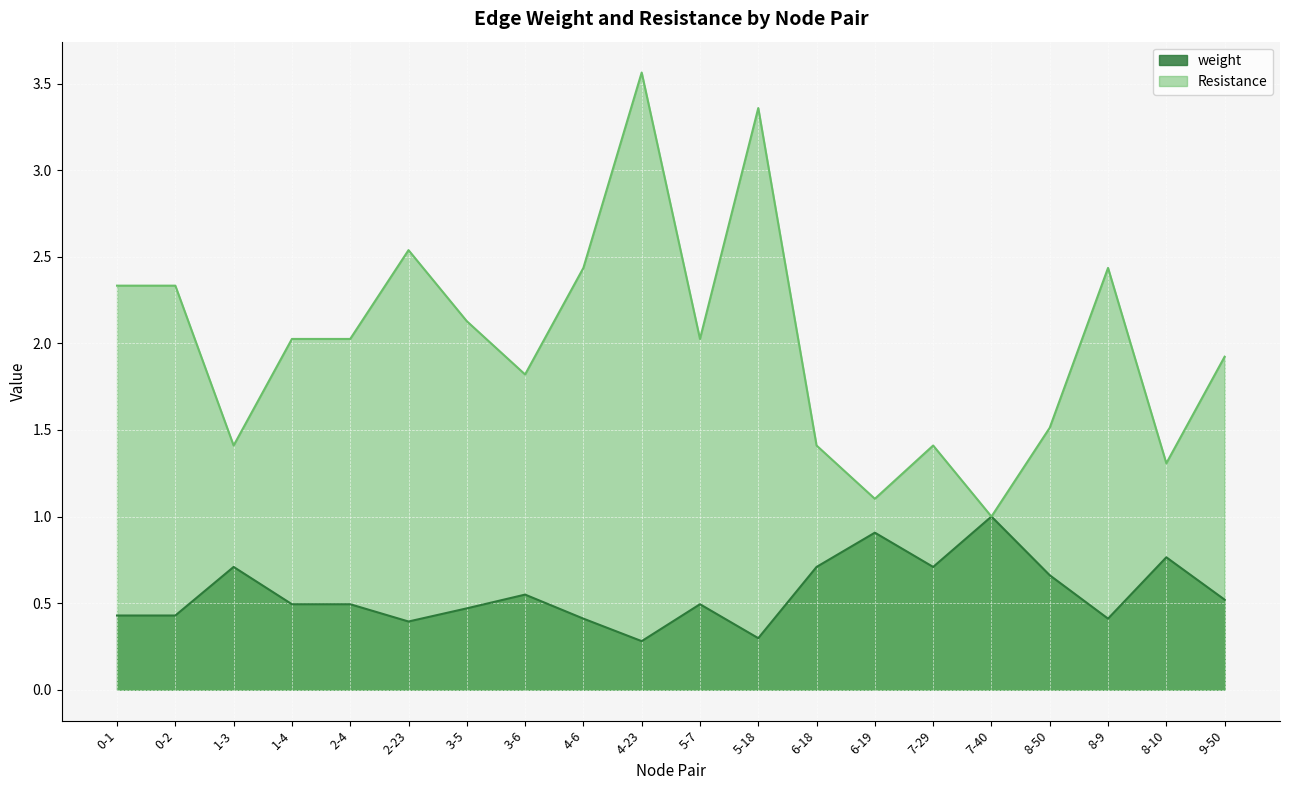

How many series are shown in this chart?

2